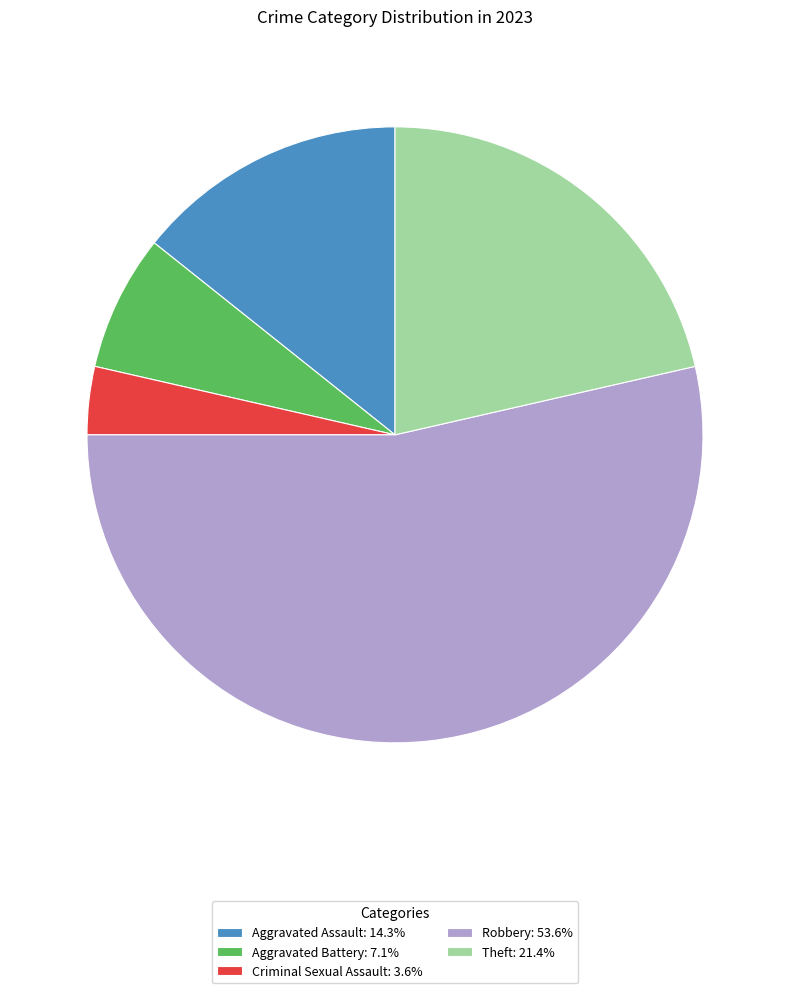

Count the number of slices in the pie.

5